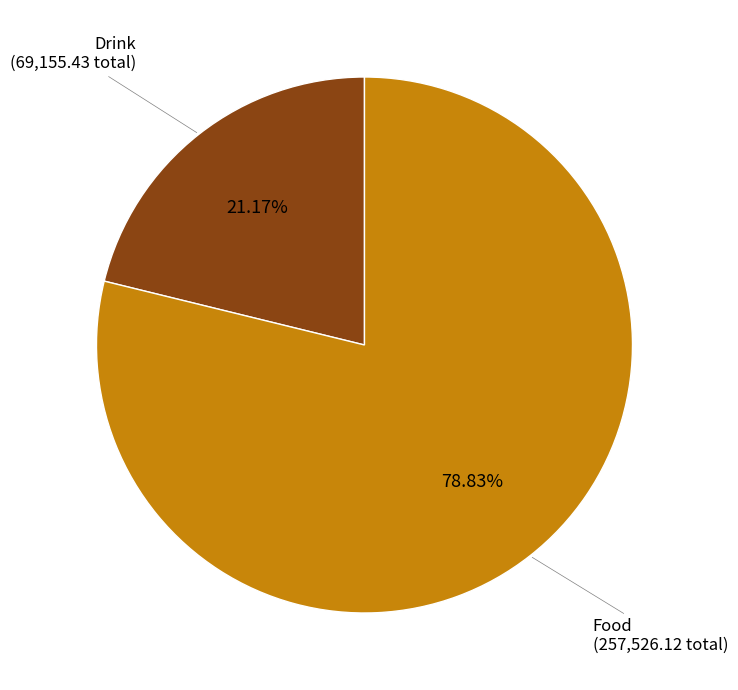

Approximately how many times larger is the value at Drink compared to Food?

0.3